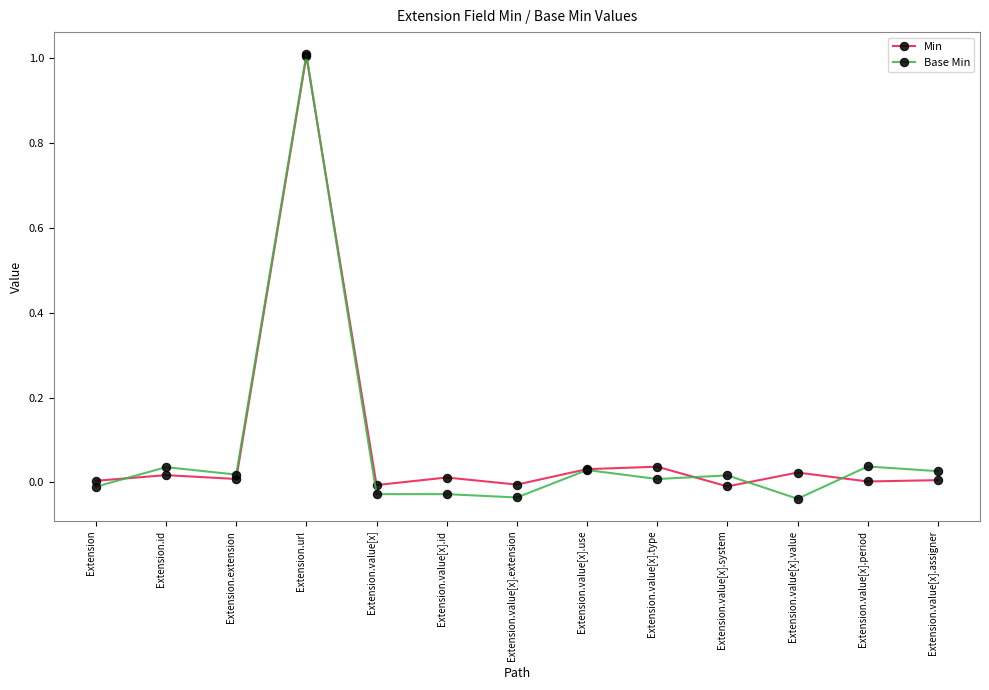

Between which two adjacent categories do Min and Base Min first intersect?

Extension and Extension.id